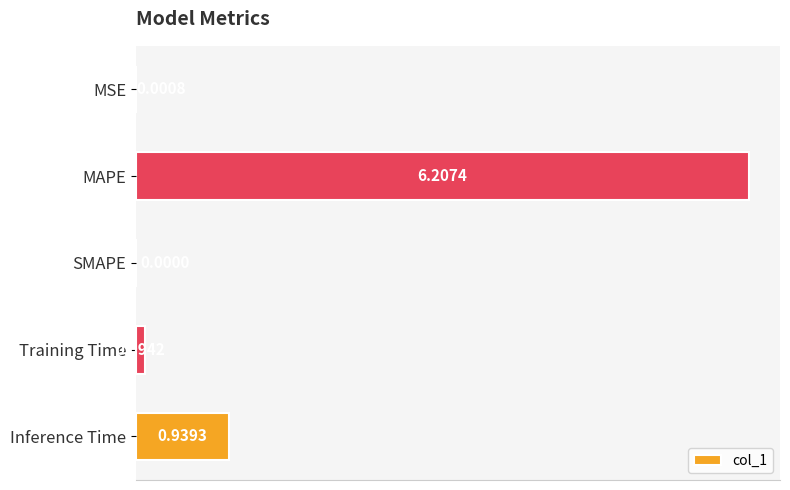

At which label is the value closest to 3?

Inference Time